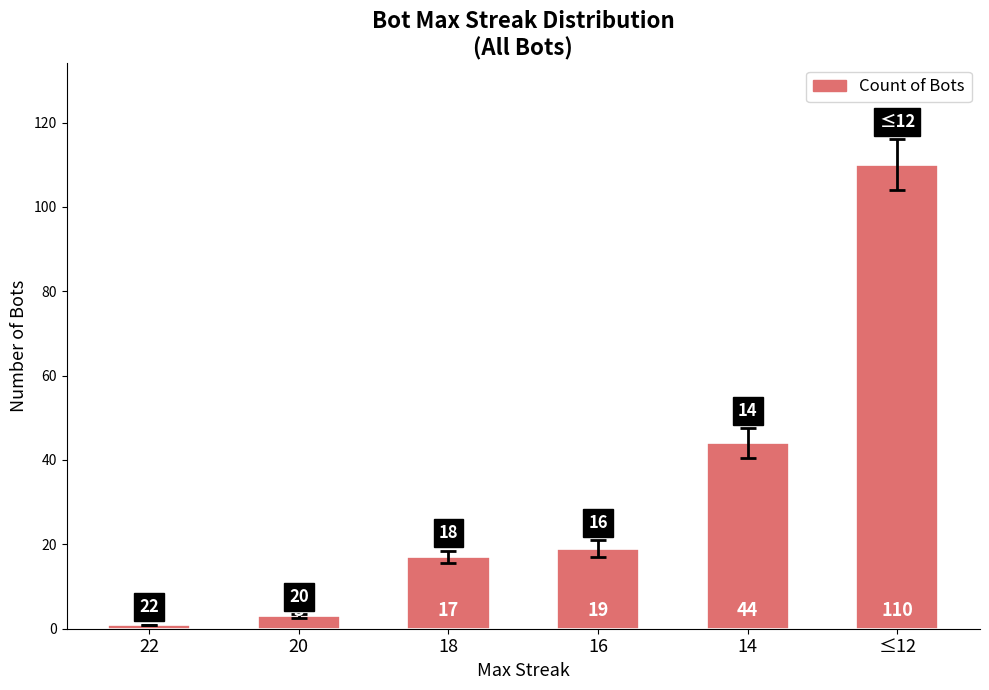

Count the number of data series in this chart.

1